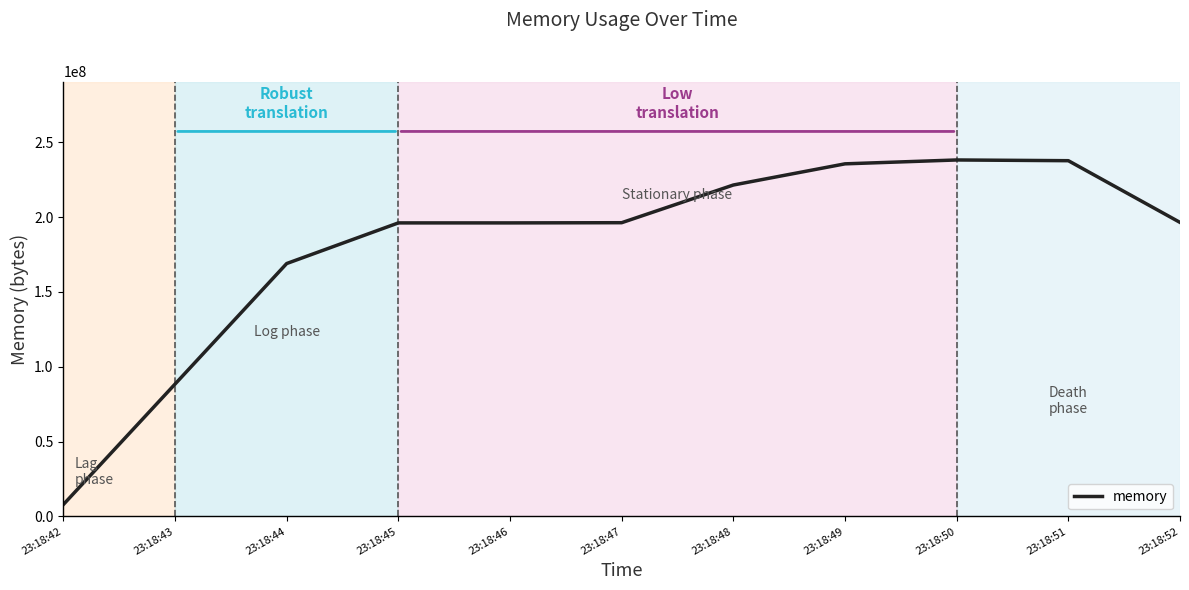

The value at 23:18:49 is 235548672. True or false?

True